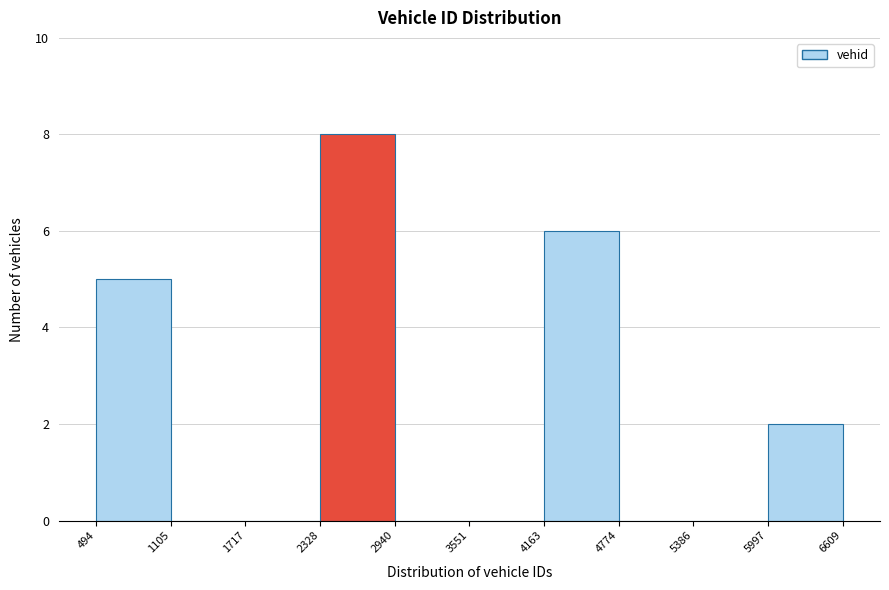

Which range on the x-axis has the tallest bar?

2328 to 2940